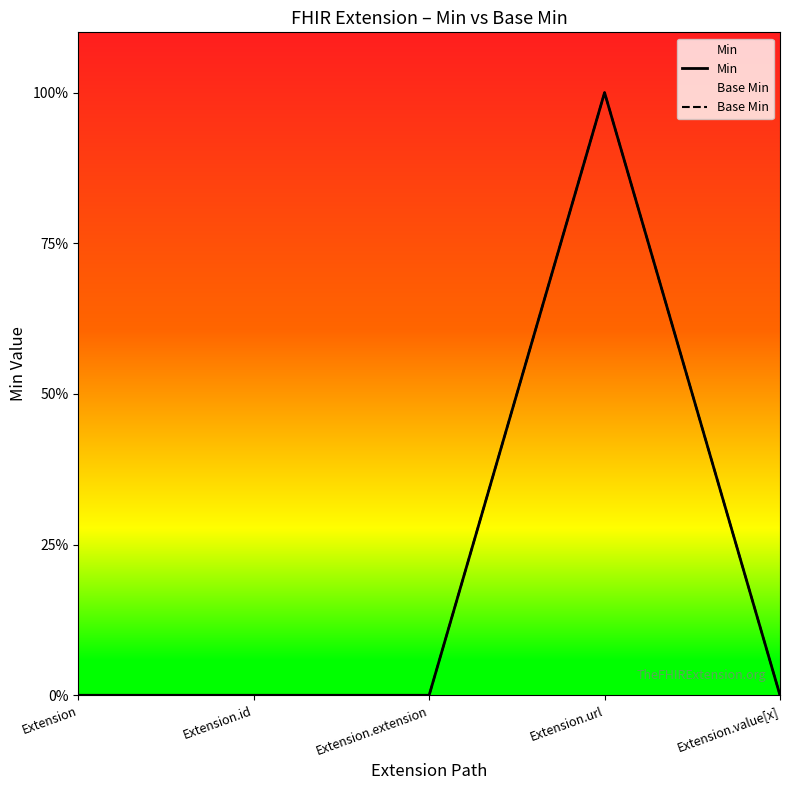

True or false: Base Min and Min intersect in this chart.

False